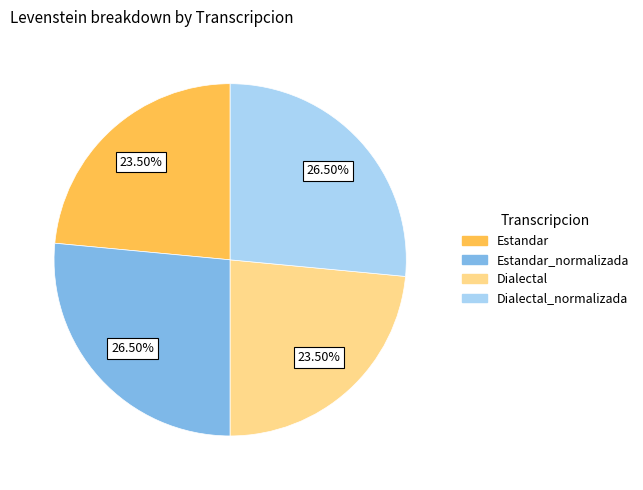

Is there a majority slice in this chart?

No